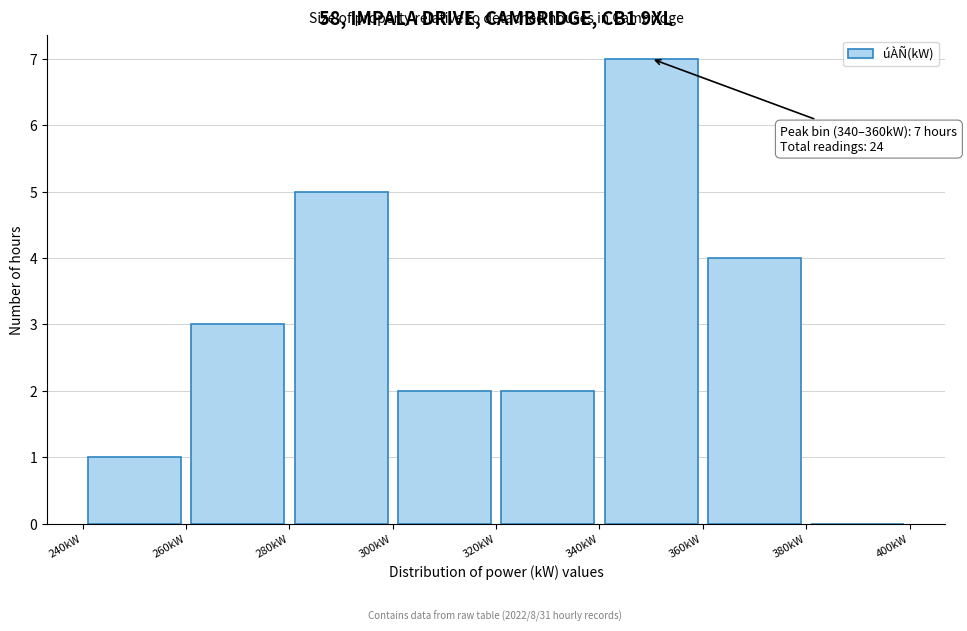

Over which range of the x-axis is the bar tallest?

340 to 360